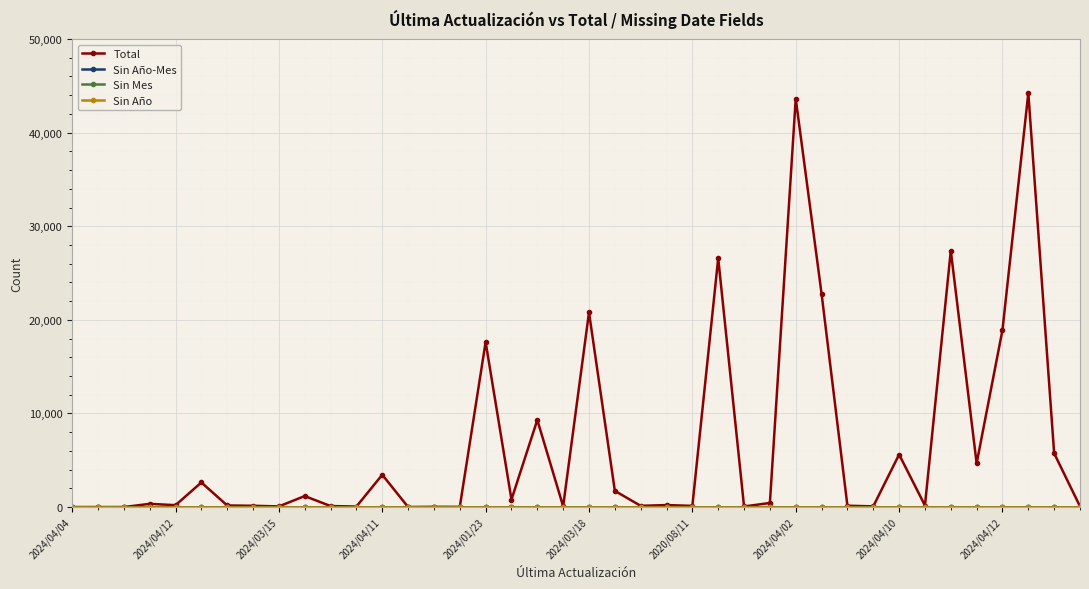

Does the chart have visible grid lines?

Yes